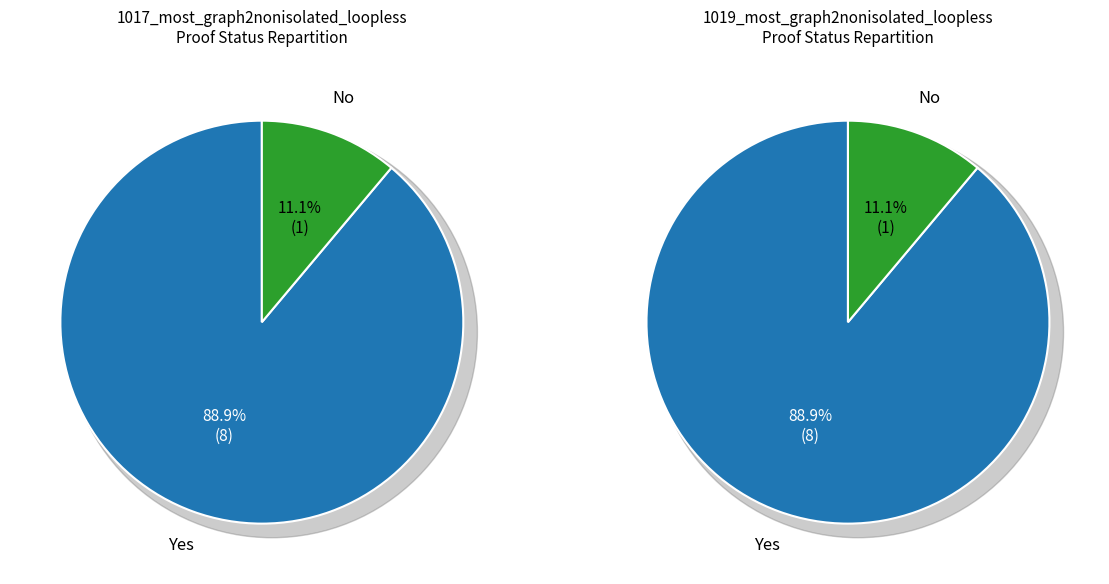

What portion of the pie excludes Yes?

11.1%